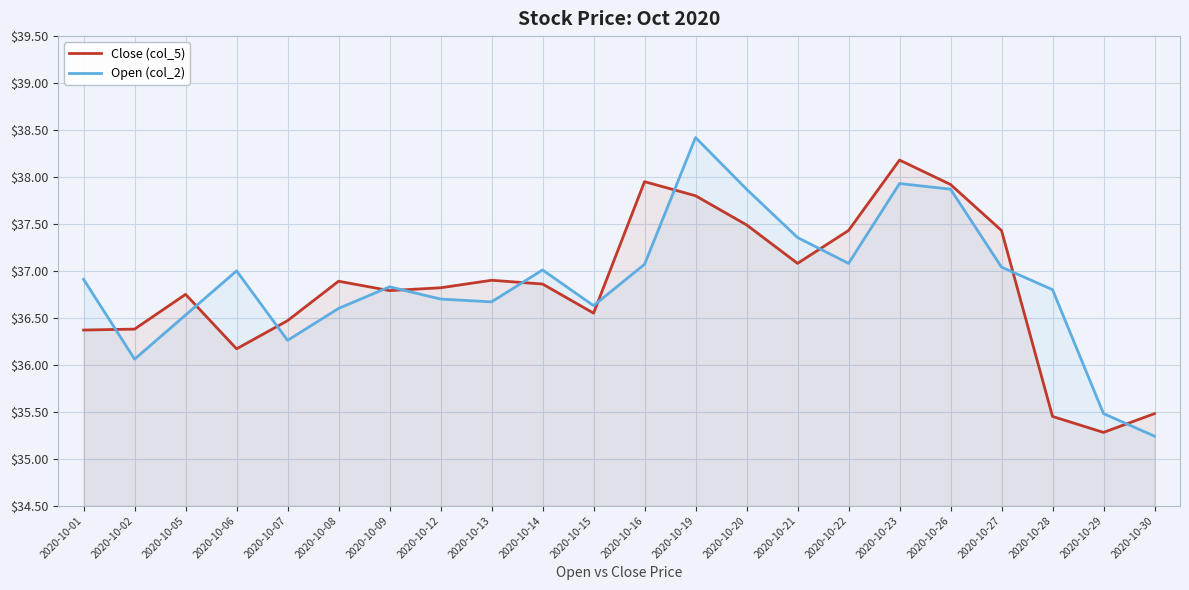

How many lines are shown in the chart?

2